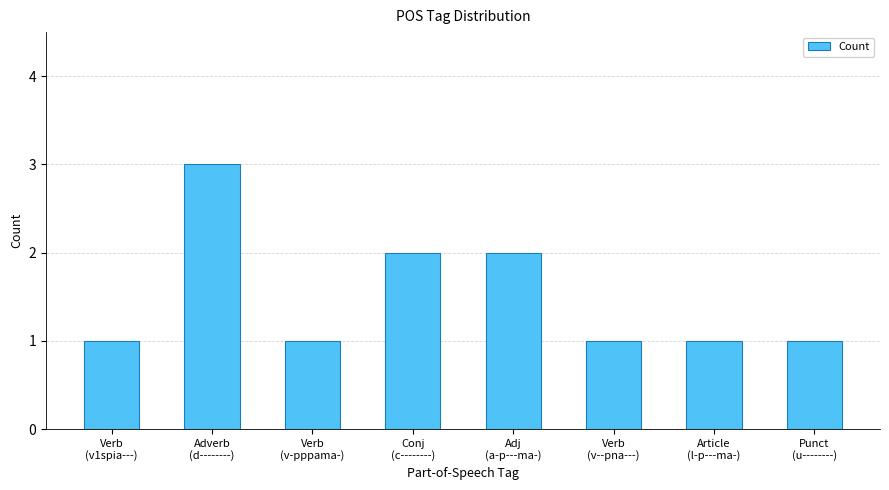

What is the maximum value shown in the chart?

3